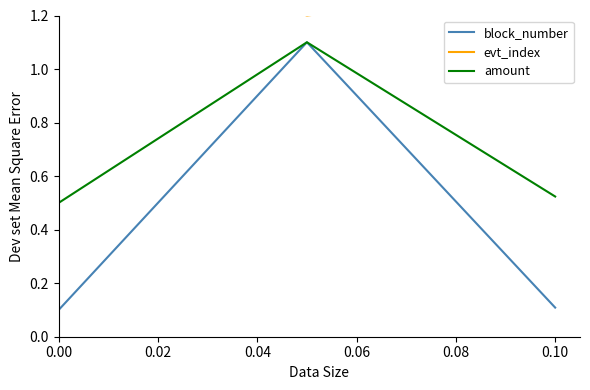

What is the average value of the block_number series?

0.4